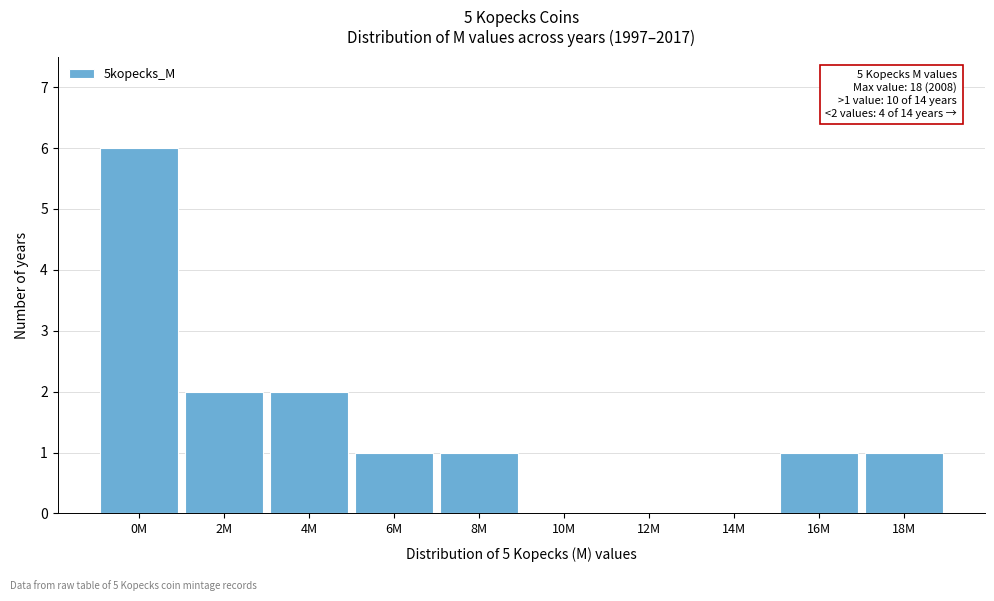

Reading left to right, list all the values displayed in this chart.

0M=6	2M=2	4M=2	6M=1	8M=1	10M=0	12M=0	14M=0	16M=1	18M=1